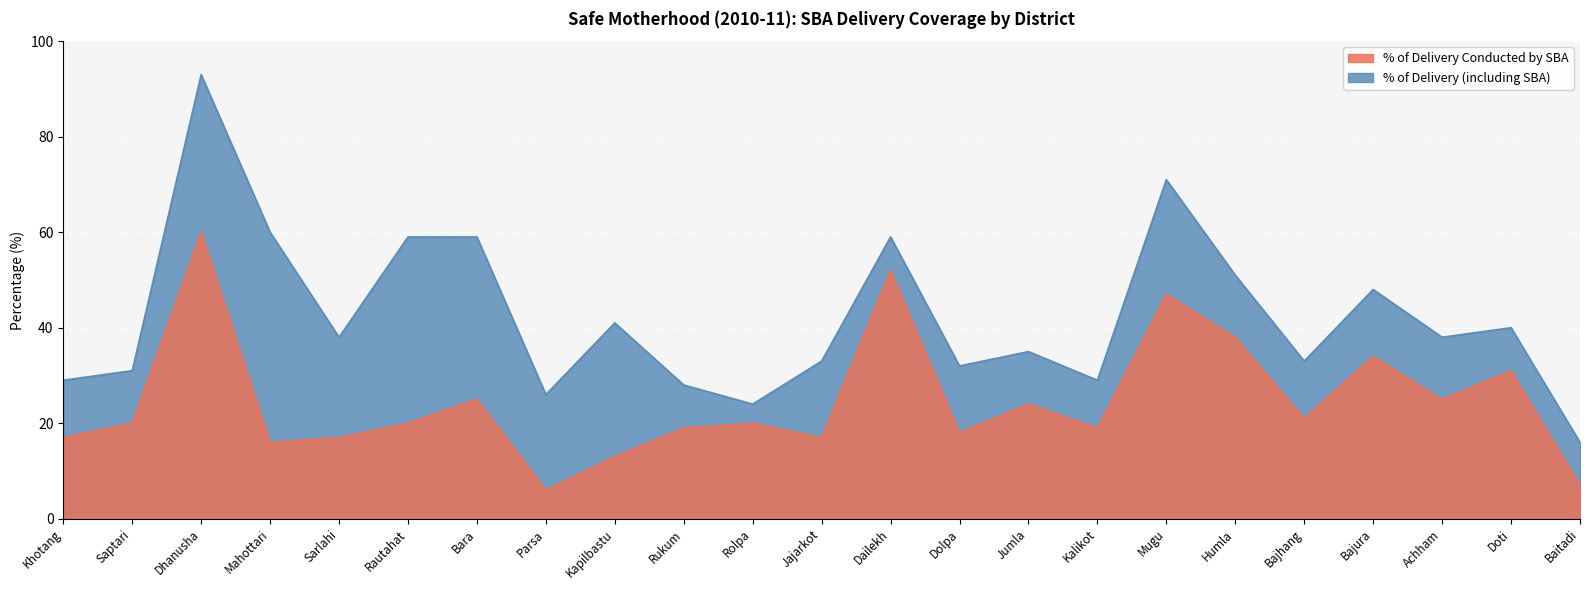

What is the value of the % of Delivery Conducted by SBA point at the 23rd from the left?

7